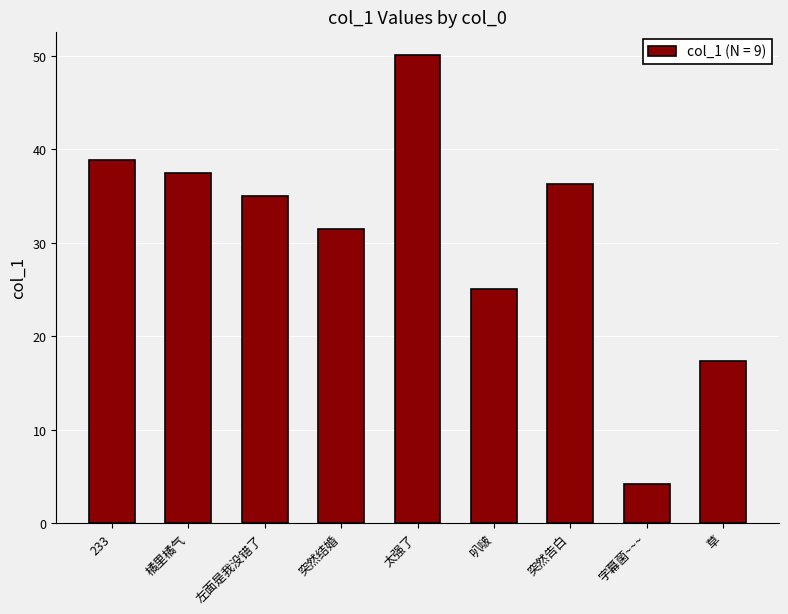

At which label does the data first exceed 34?

233